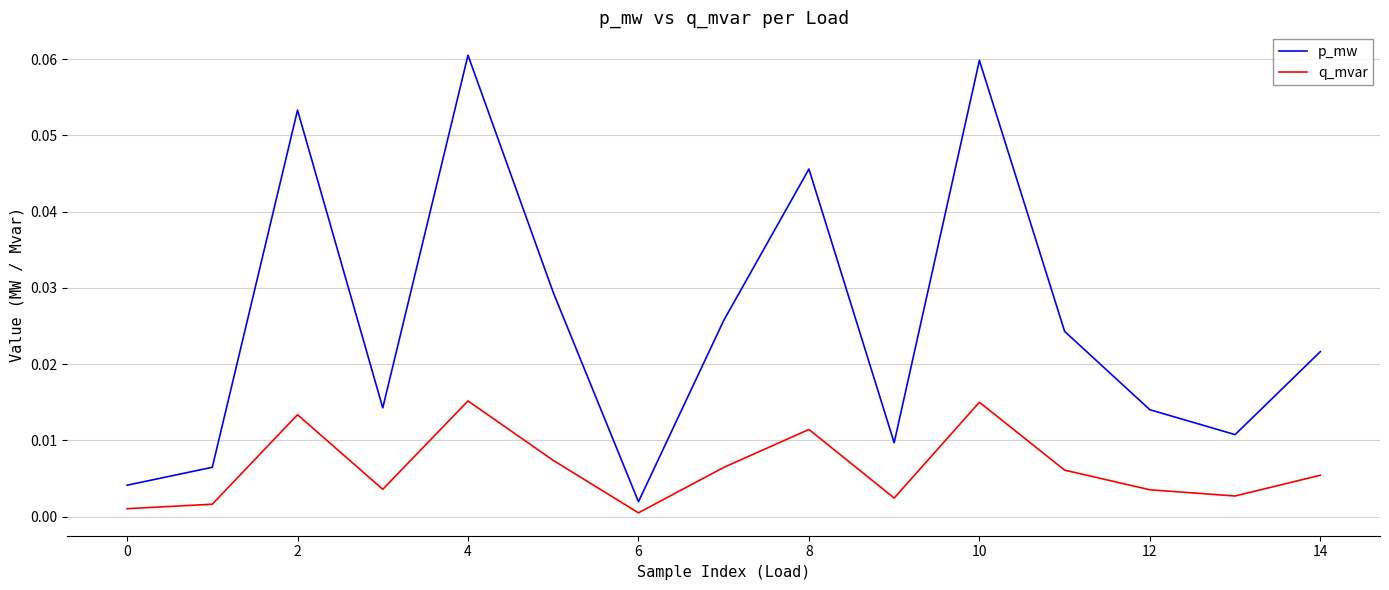

Rank the series by their maximum value, from lowest to highest.

q_mvar, p_mw